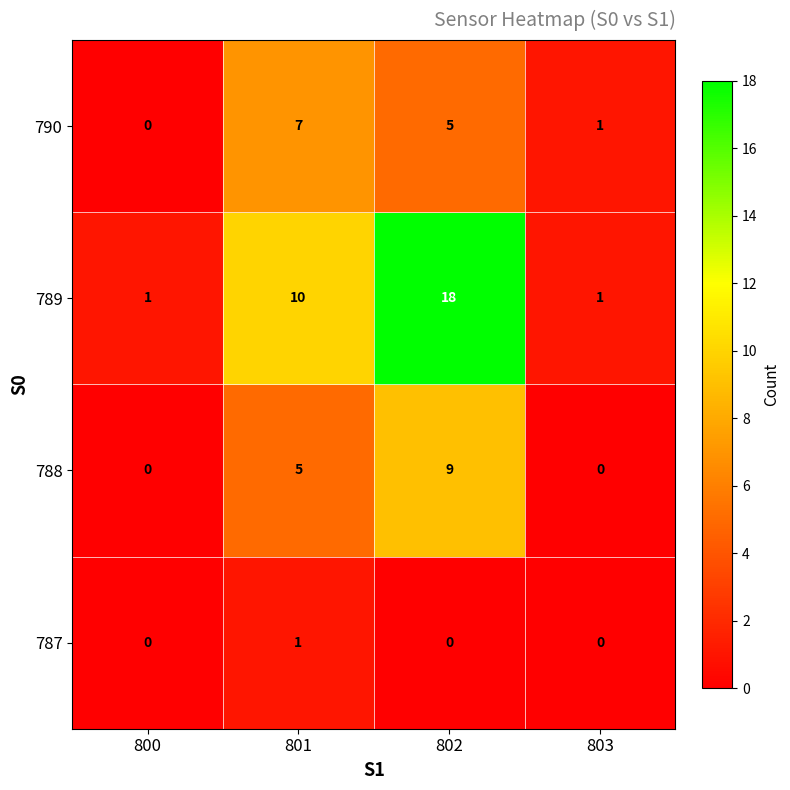

How many positive values does the 790 series have?

3